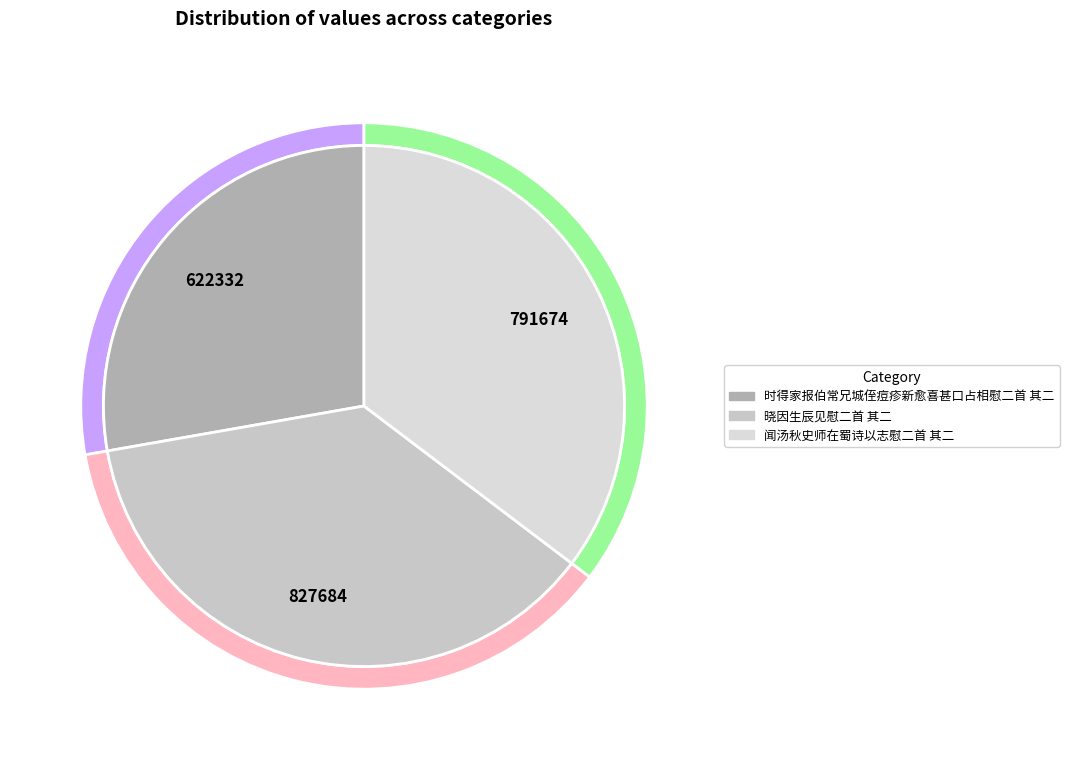

Approximately how many times larger is the value at 晓因生辰见慰二首 其二 compared to 闻汤秋史师在蜀诗以志慰二首 其二?

1.0